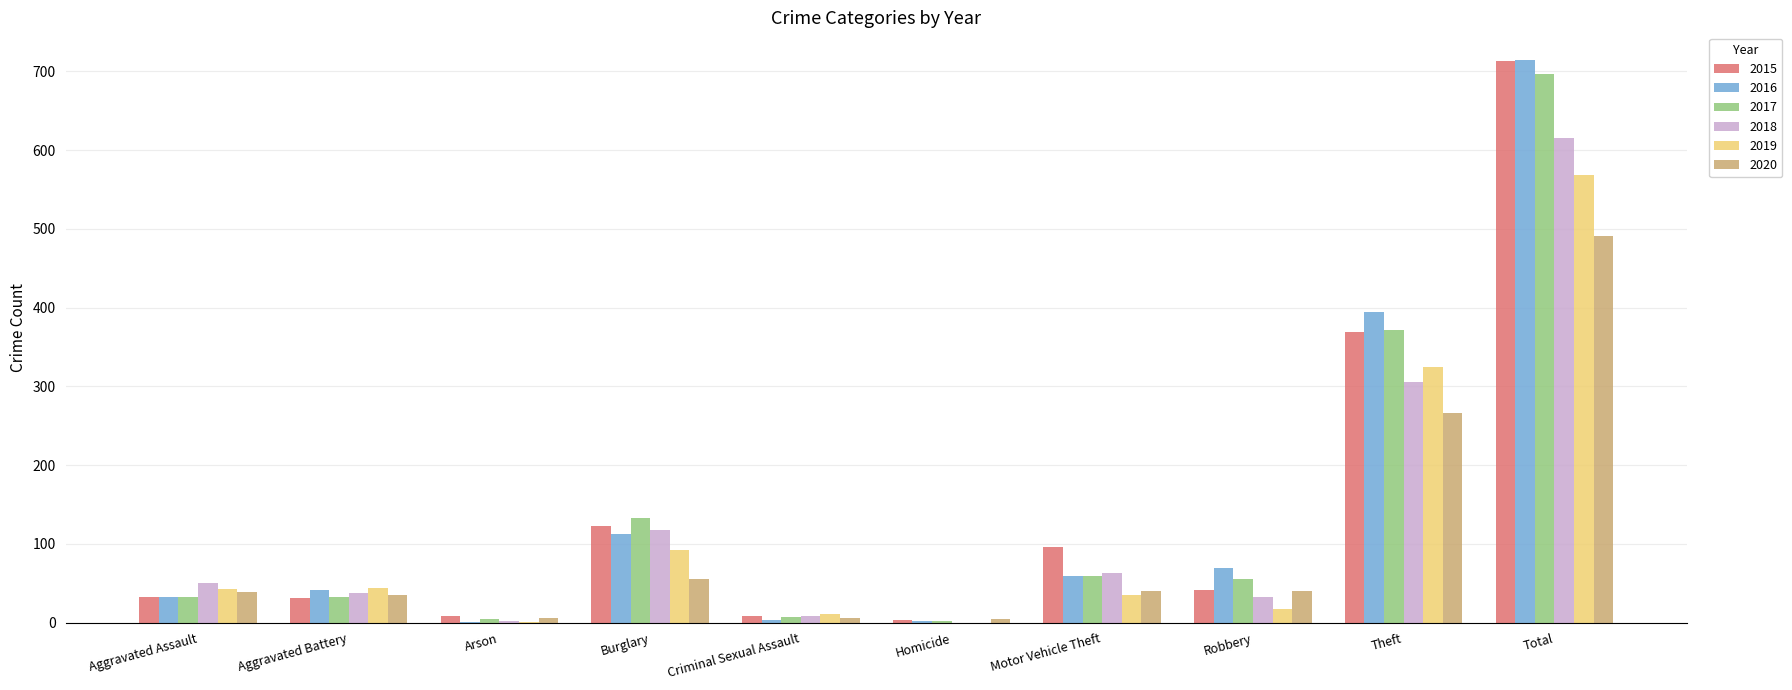

Where is 2020 nearest to the value 247?

Theft